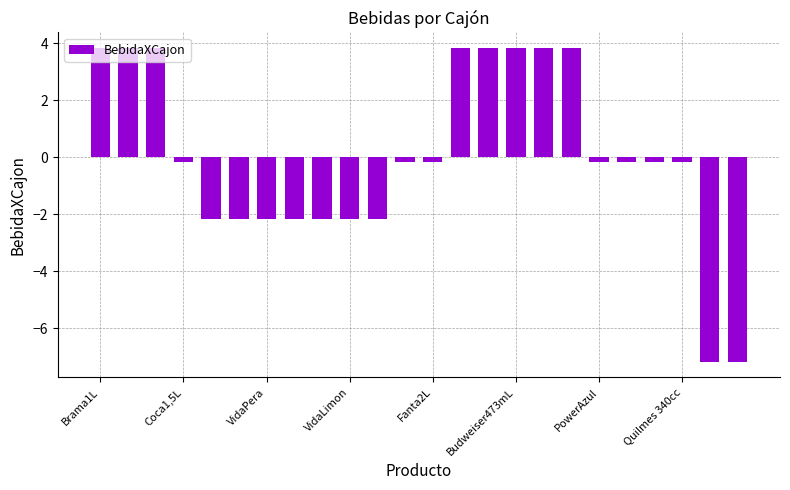

What is the value of the 10th bar from the left?

-2.2